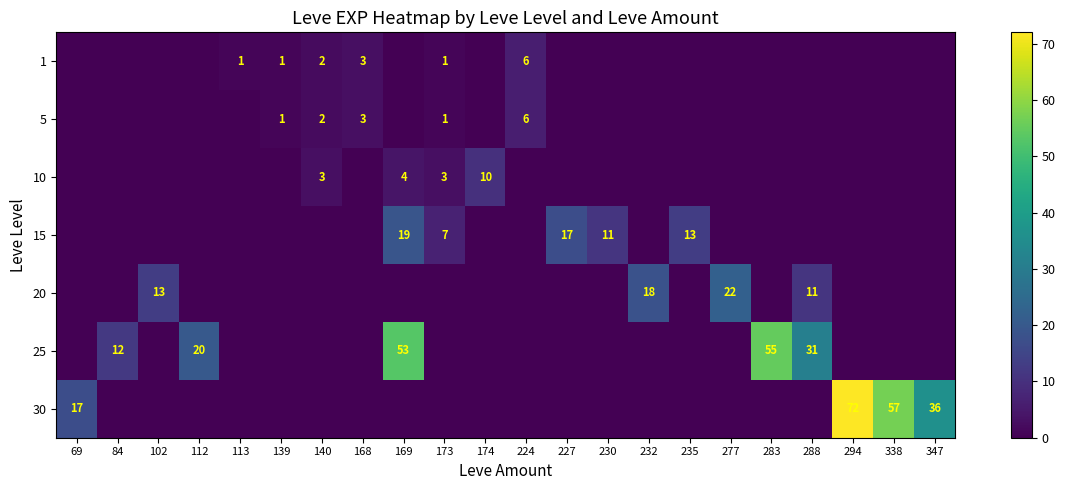

The 25 series shows 55 at 283. True or false?

True